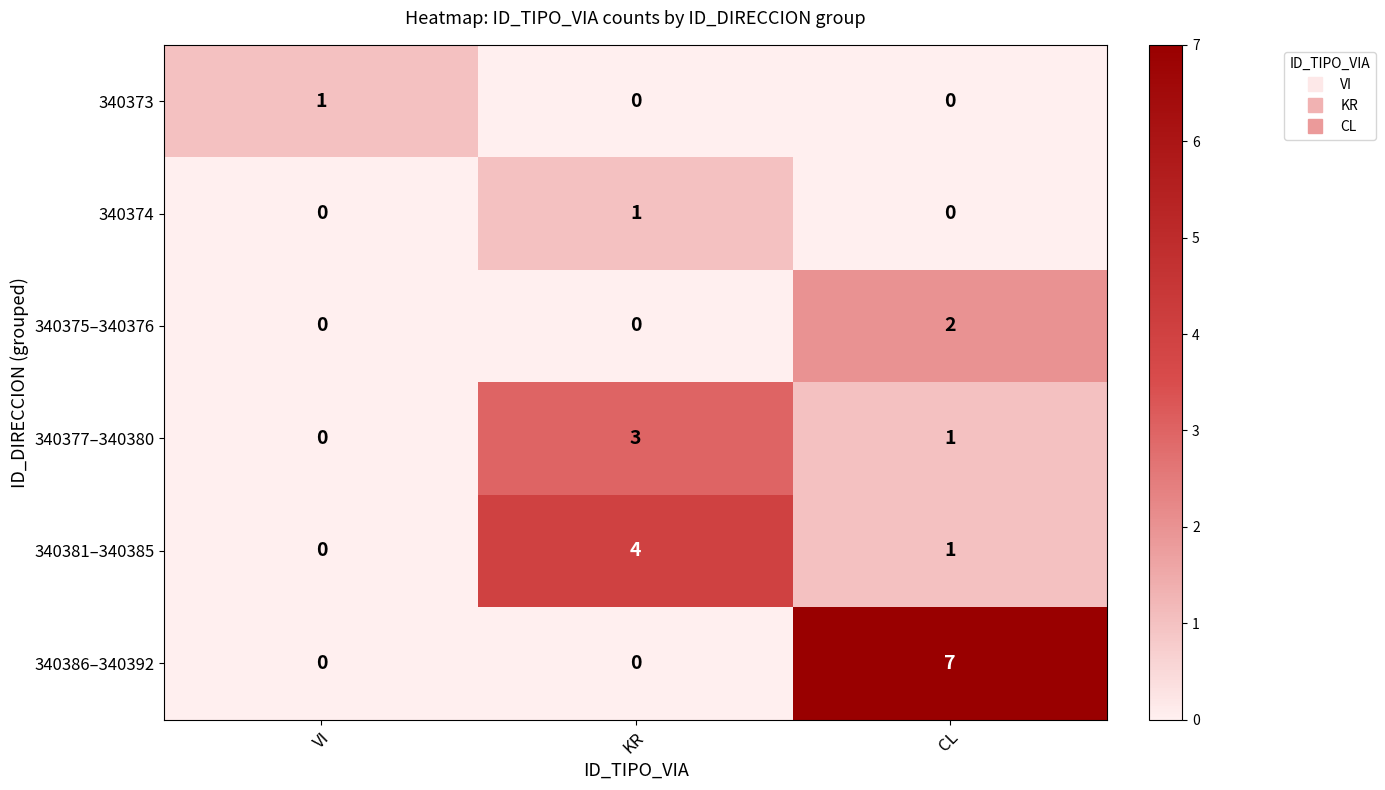

List the labels in order of 340377–340380 value, largest first.

KR, CL, VI